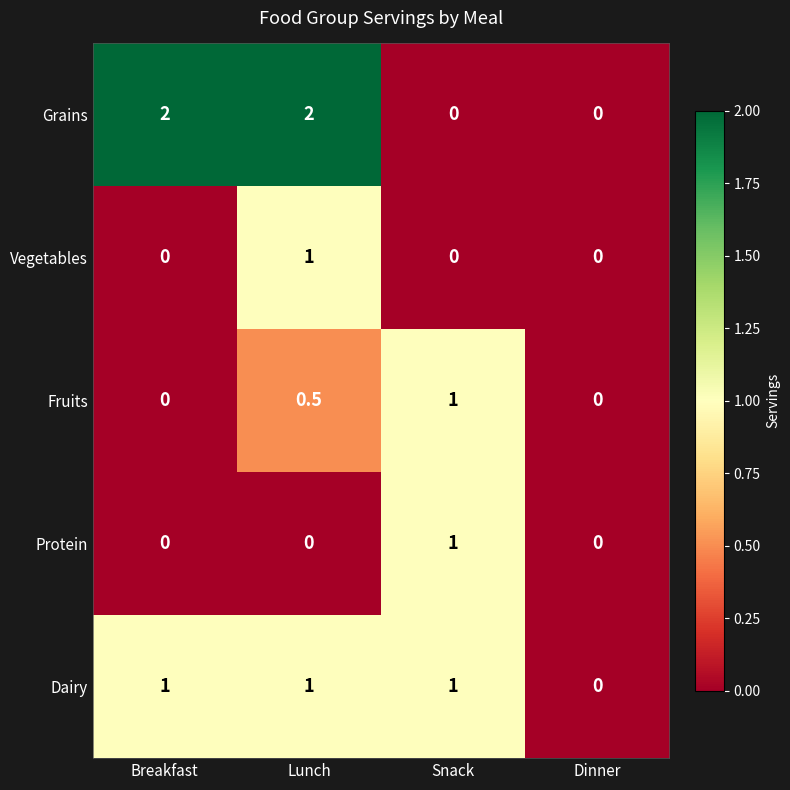

Which series has the largest total across all categories?

Grains